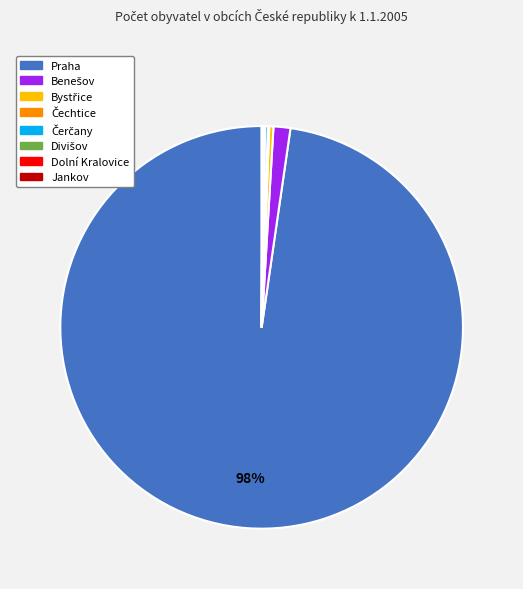

Is there a majority slice in this chart?

Yes